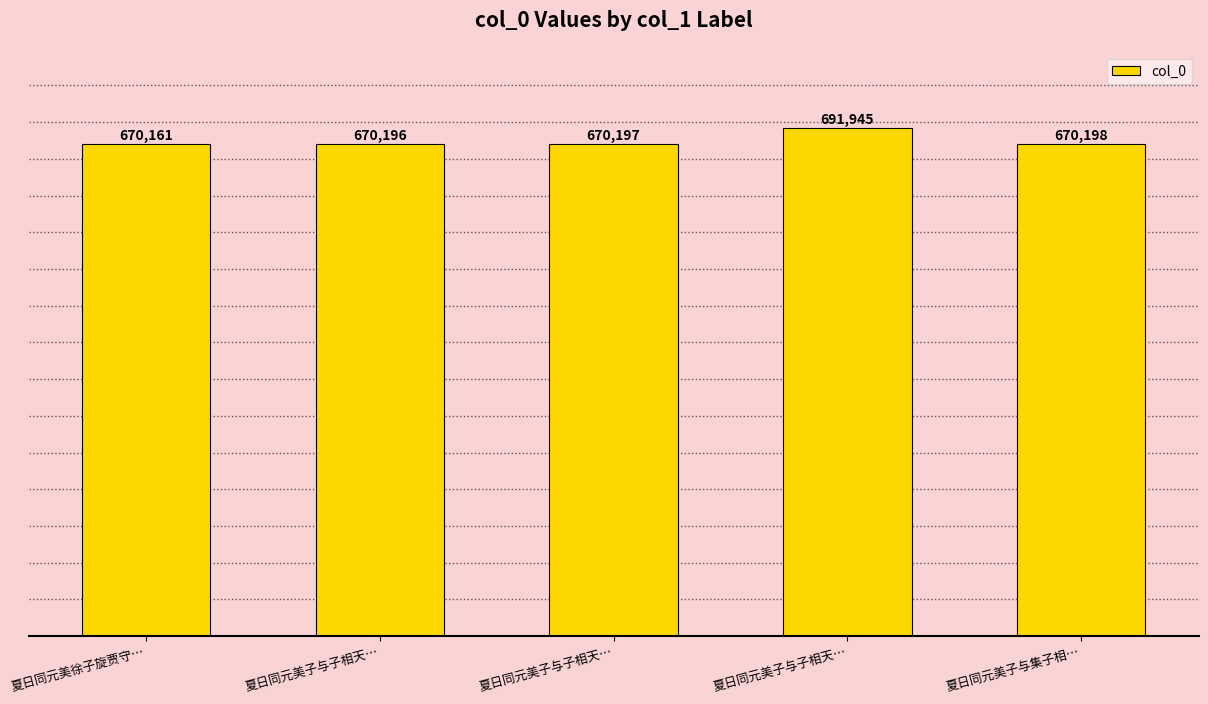

What is the sum of all values?

3372697